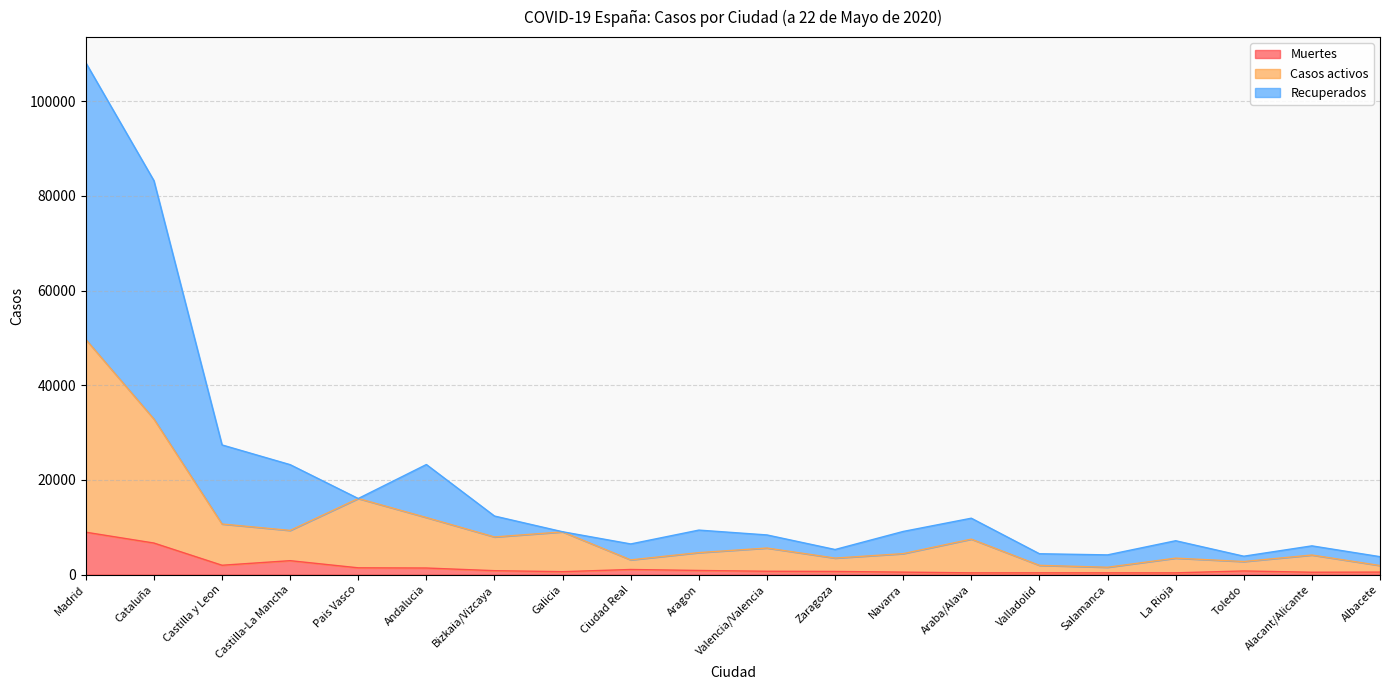

True or false: Muertes and Recuperados cross at least once.

False